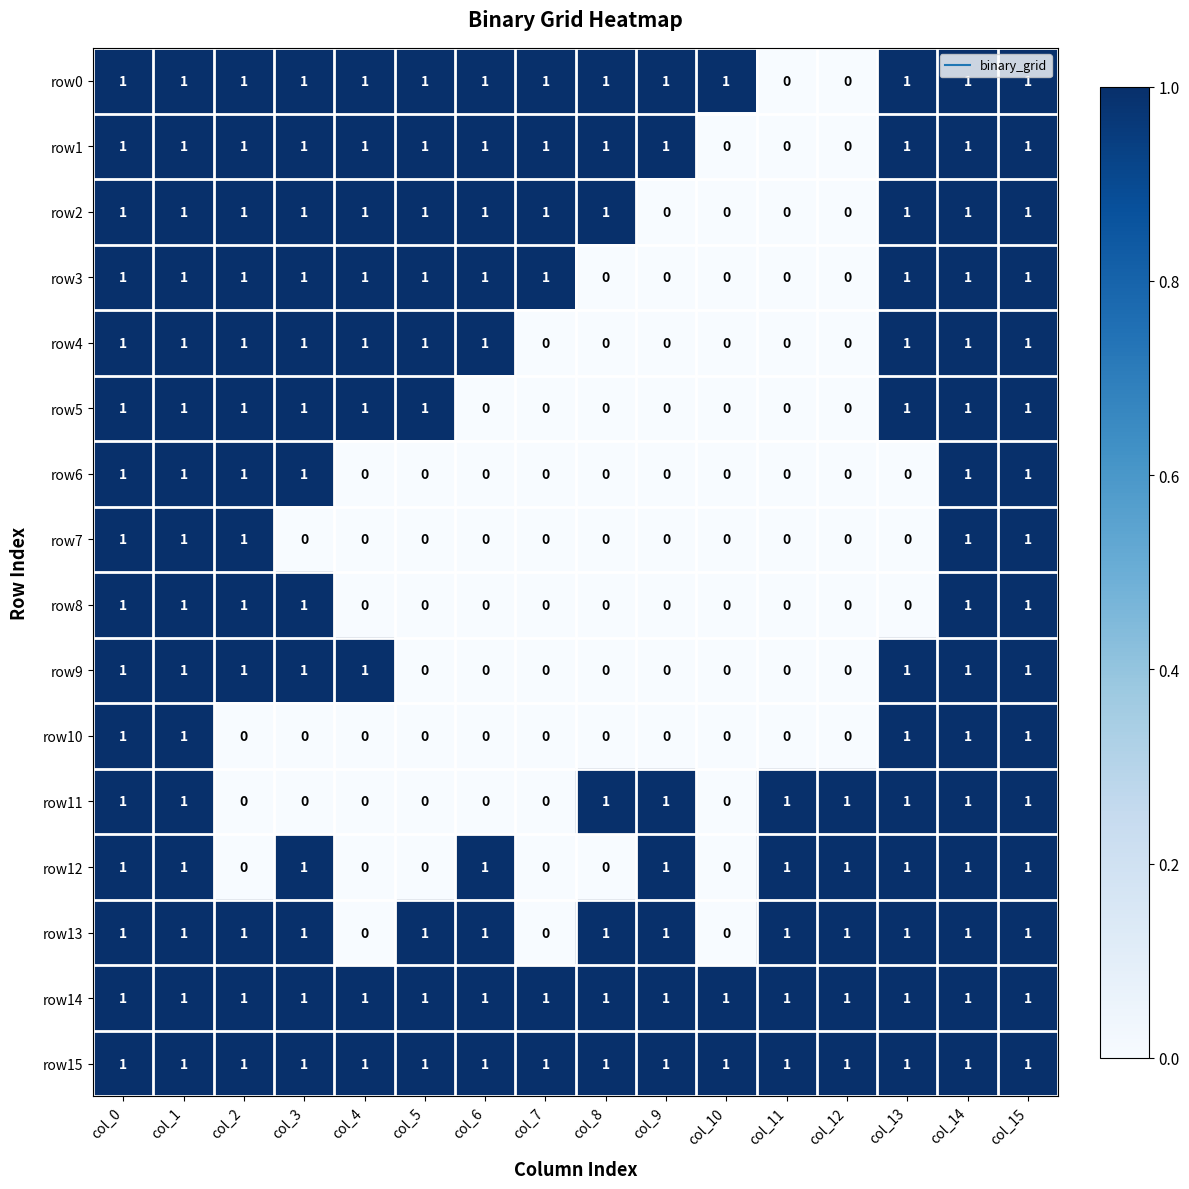

Count the row6 values in the range 0 to 1.

16